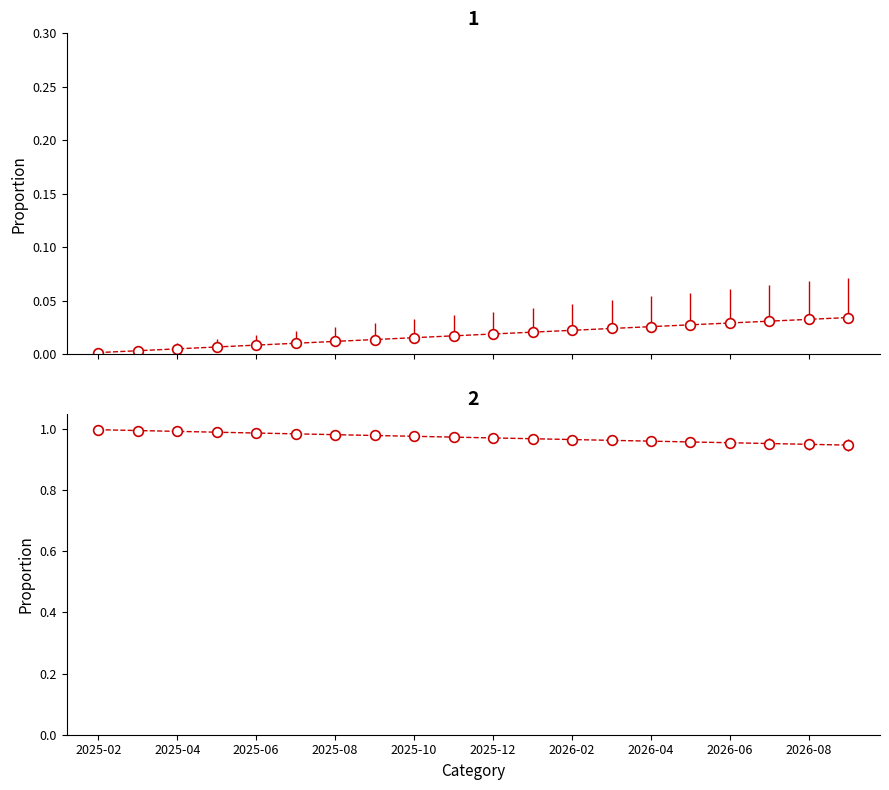

Reading left to right, what are all the values shown in this chart?

cenario_base: 2025-02=0.0	2025-03=0.0	2025-04=0.0	2025-05=0.0	2025-06=0.0	2025-07=0.0	2025-08=0.0	2025-09=0.0	2025-10=0.0	2025-11=0.0	2025-12=0.0	2026-01=0.0	2026-02=0.0	2026-03=0.0	2026-04=0.0	2026-05=0.0	2026-06=0.0	2026-07=0.0	2026-08=0.0	2026-09=0.0
cenario_aumento: 2025-02=1.0	2025-03=1.0	2025-04=1.0	2025-05=1.0	2025-06=1.0	2025-07=1.0	2025-08=1.0	2025-09=1.0	2025-10=1.0	2025-11=1.0	2025-12=1.0	2026-01=1.0	2026-02=1.0	2026-03=1.0	2026-04=1.0	2026-05=1.0	2026-06=1.0	2026-07=1.0	2026-08=0.9	2026-09=0.9